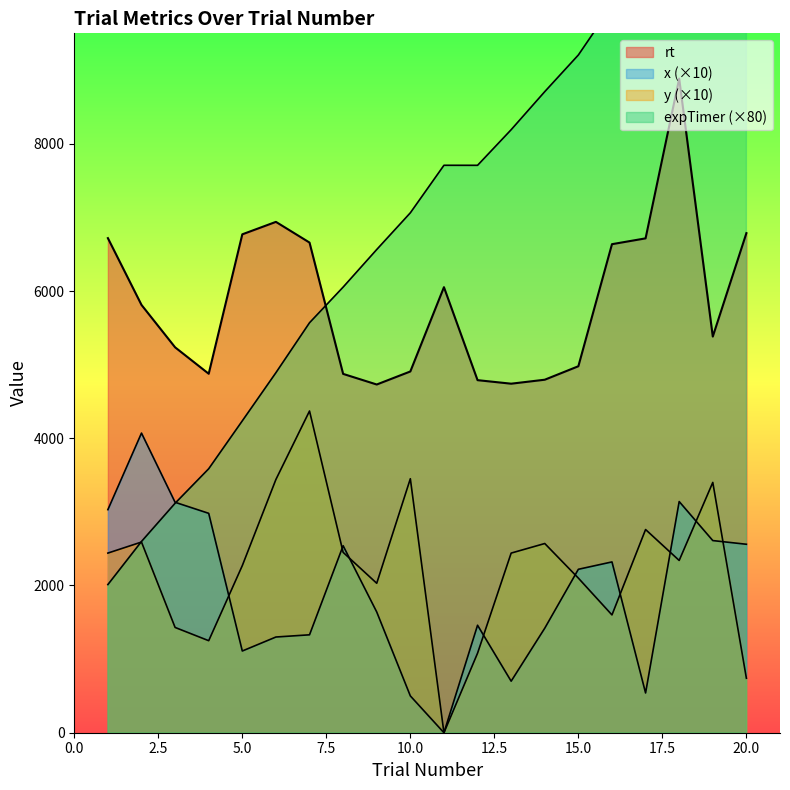

True or false: x and y intersect in this chart.

True